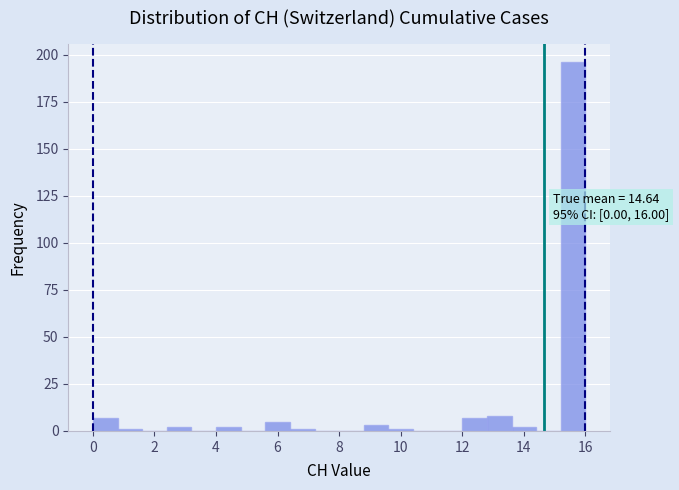

Over which range of the x-axis is the bar tallest?

15.2 to 16.0